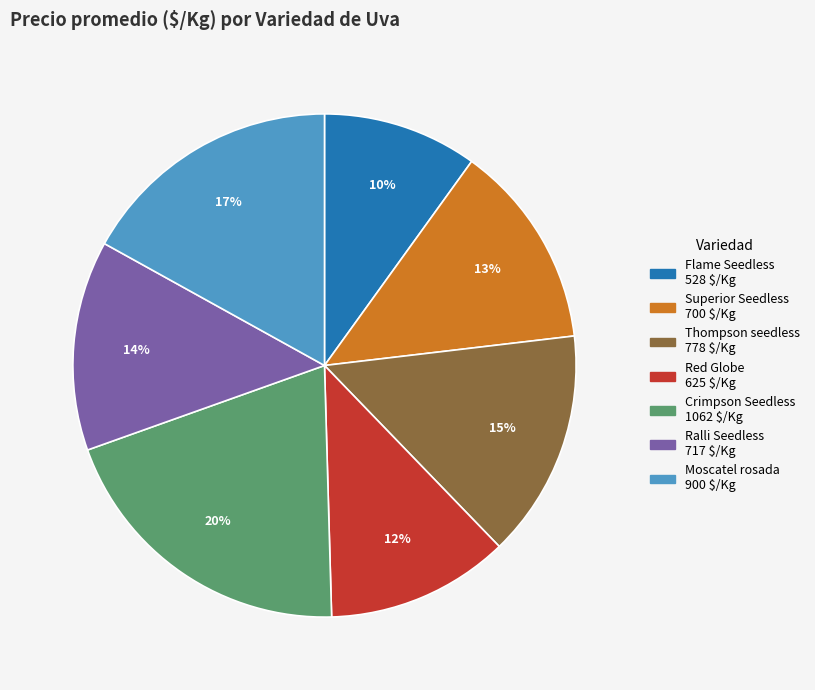

Which category has the biggest portion of the pie?

Crimpson Seedless